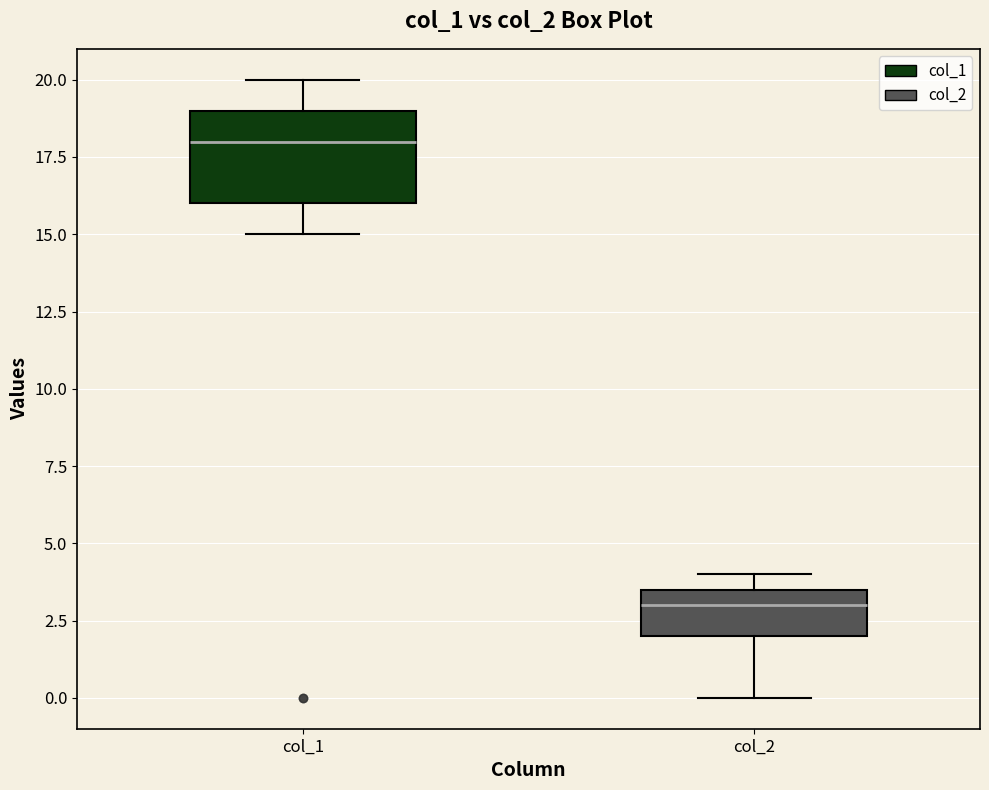

Where is the lower edge of the box for col_1 on the y-axis? The values are not printed on the chart, so give them approximately, as read against the axis.

16.0